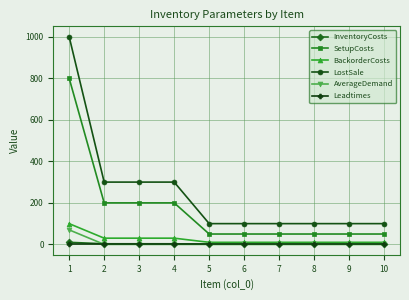

How many data points in AverageDemand are above 0?

1